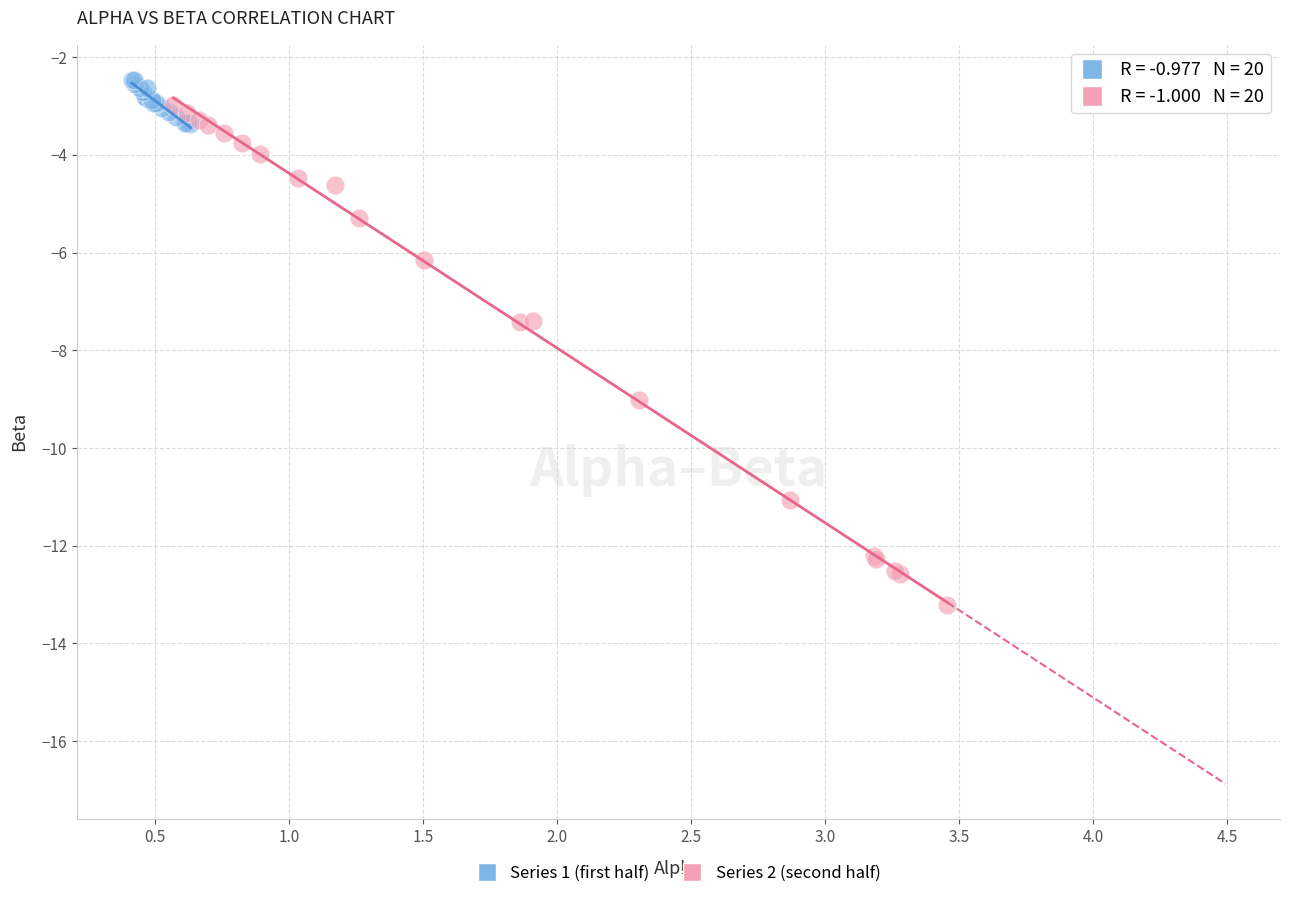

Which series reaches the minimum Y coordinate?

Series 2 (second half)